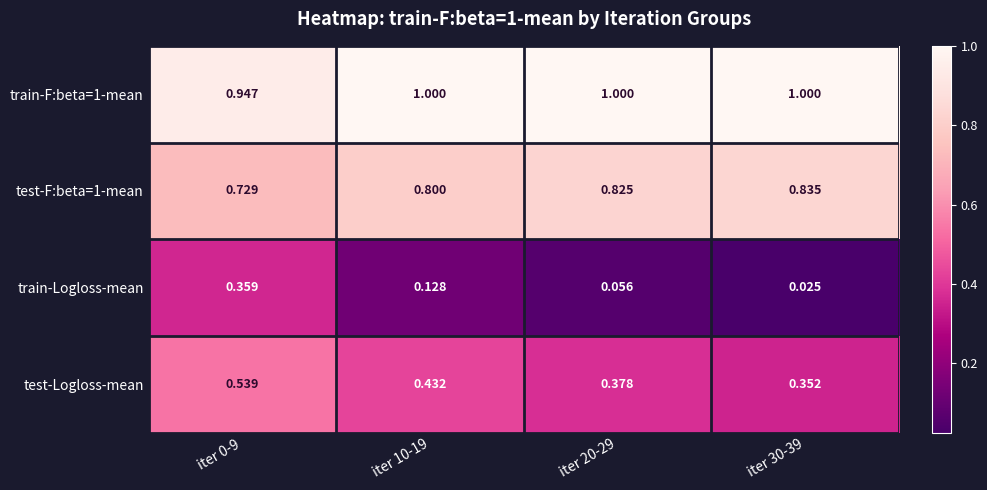

What is the greatest value displayed?

1.0